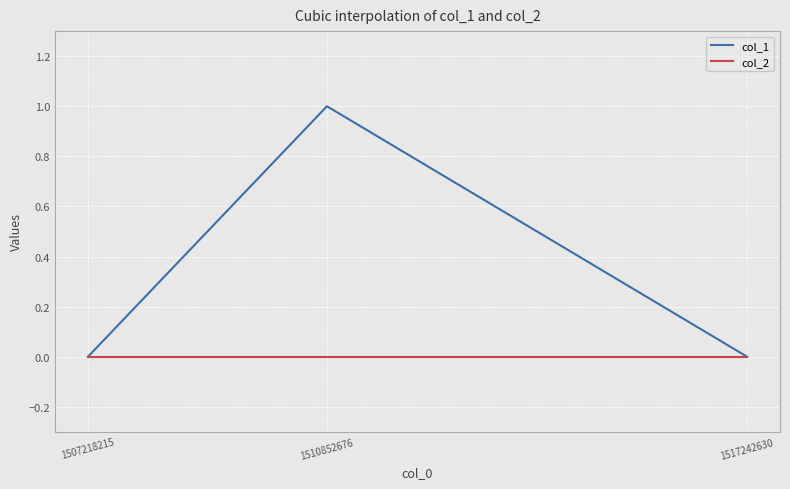

List the series in order of their peak value, lowest first.

col_2, col_1